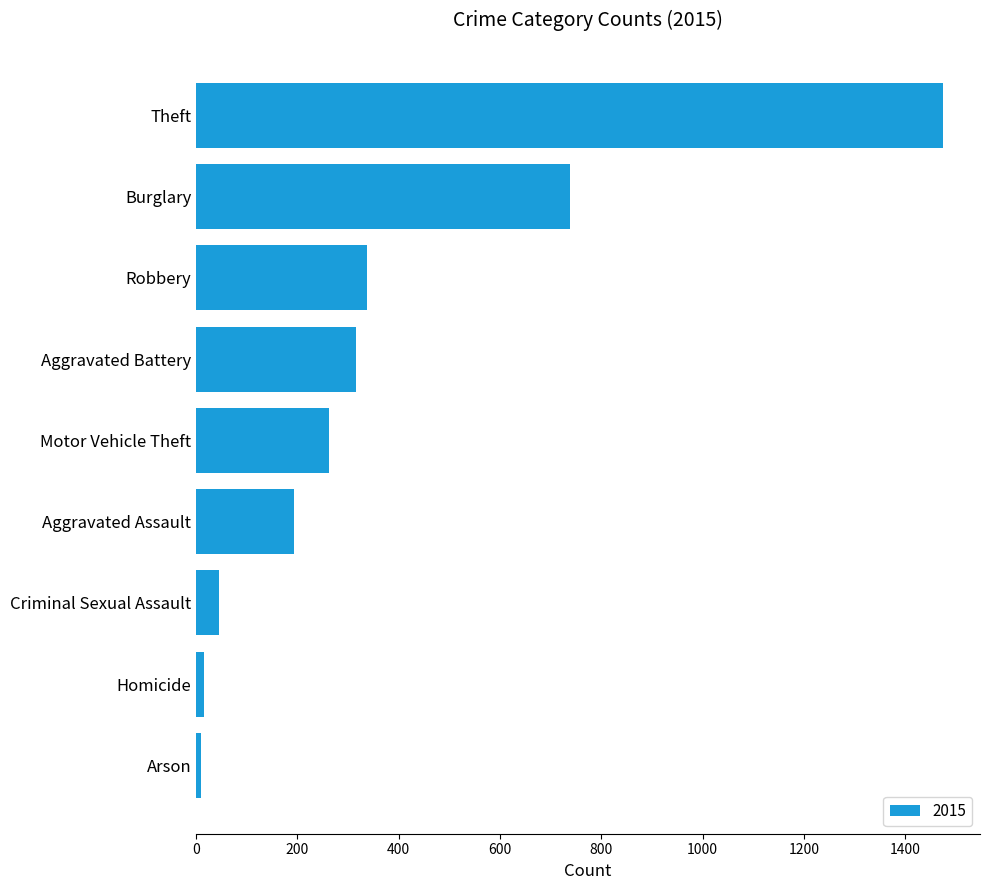

How many data points does each series have?

9